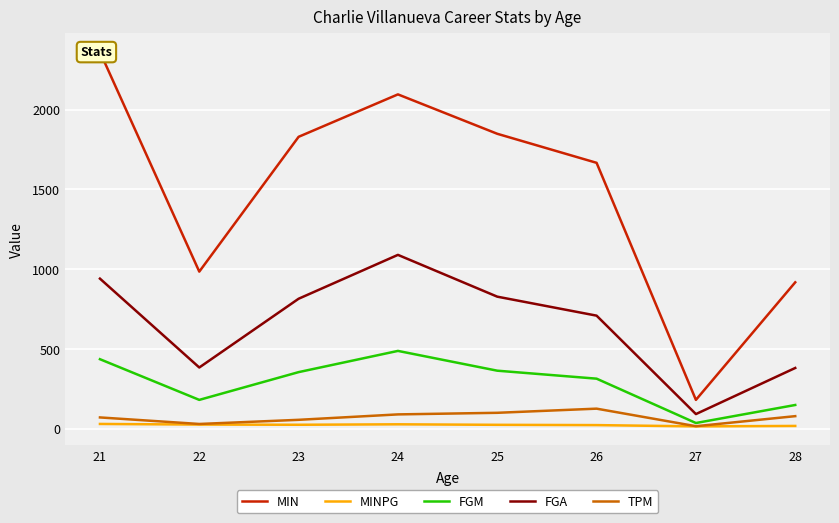

At which category does MINPG reach its first local valley?

23